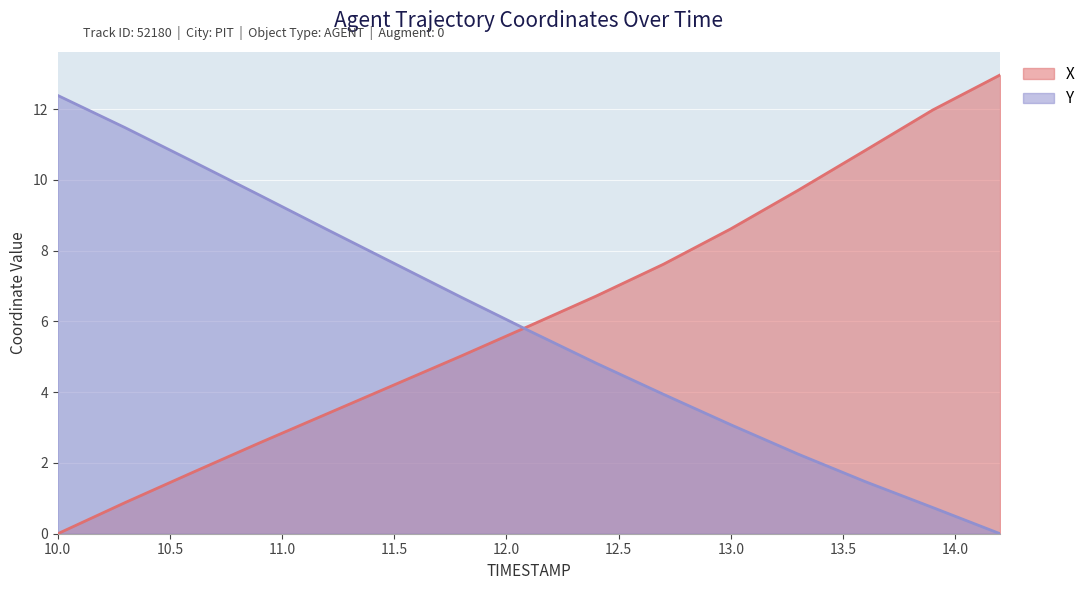

At which label does X first exceed 5?

11.8